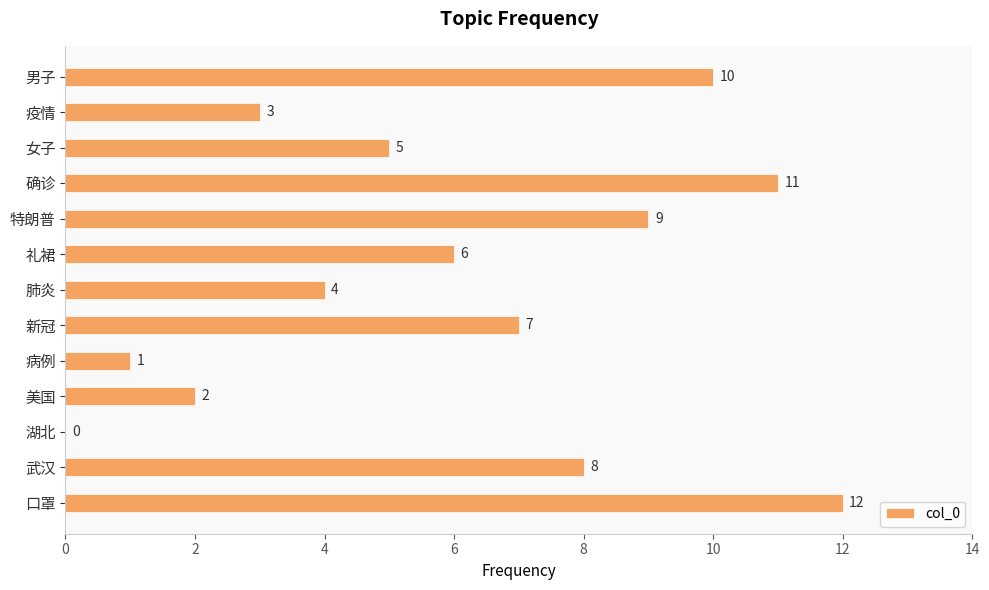

Approximately how many times larger is the value at 口罩 compared to 美国?

6.0